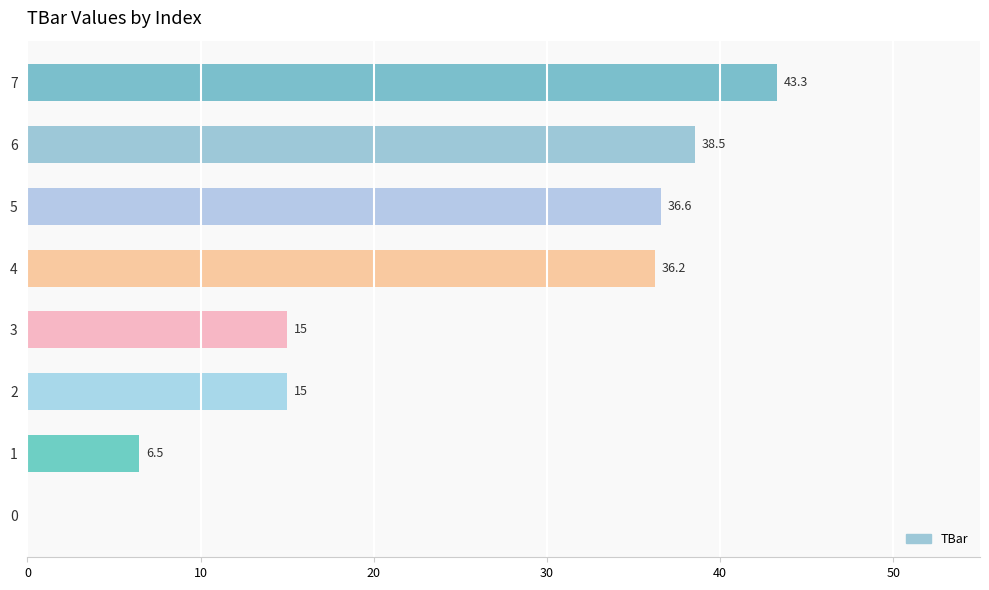

What is the greatest value displayed?

43.3